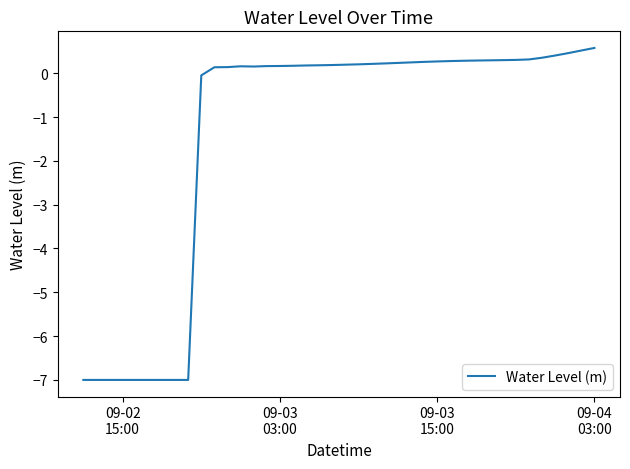

What is the sum of all values?

-55.1